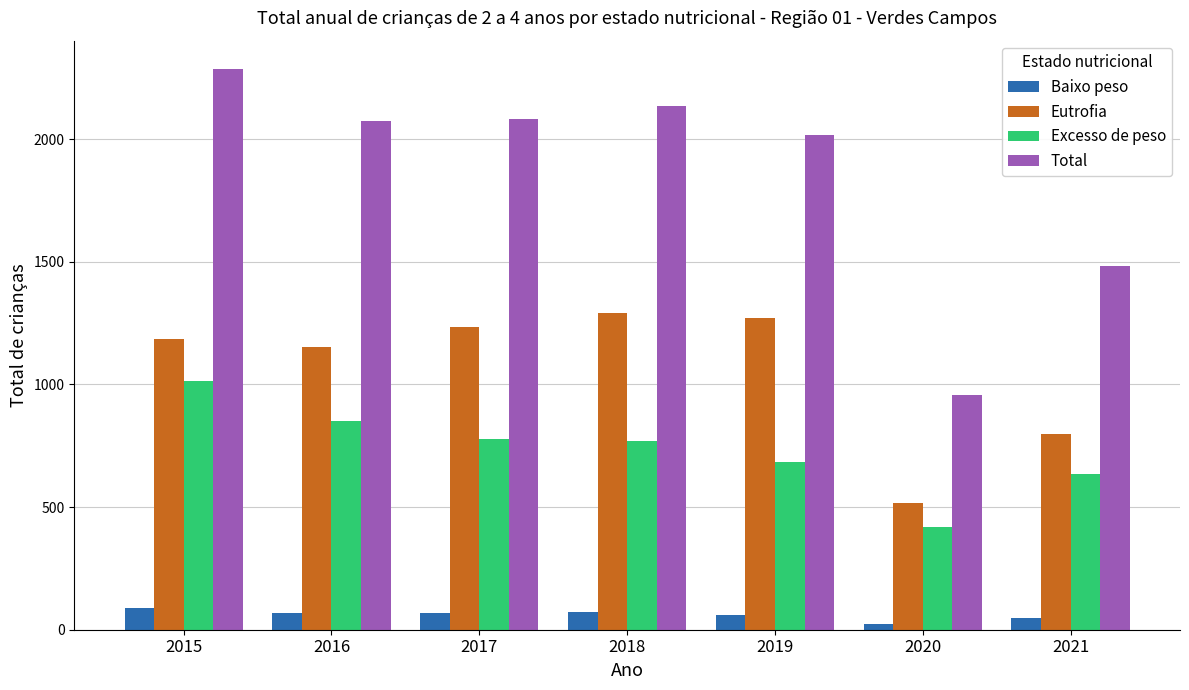

How many groups of bars are there?

7